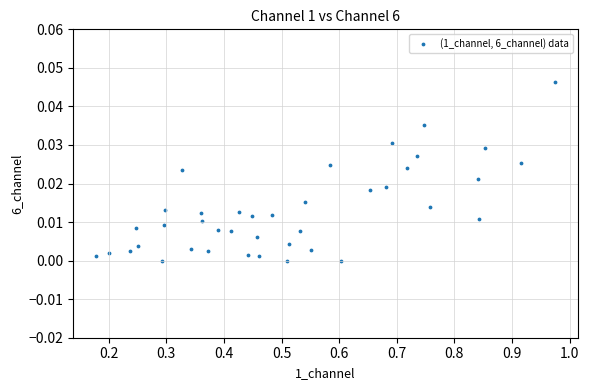

What is the range of X values (max minus min)?

0.8